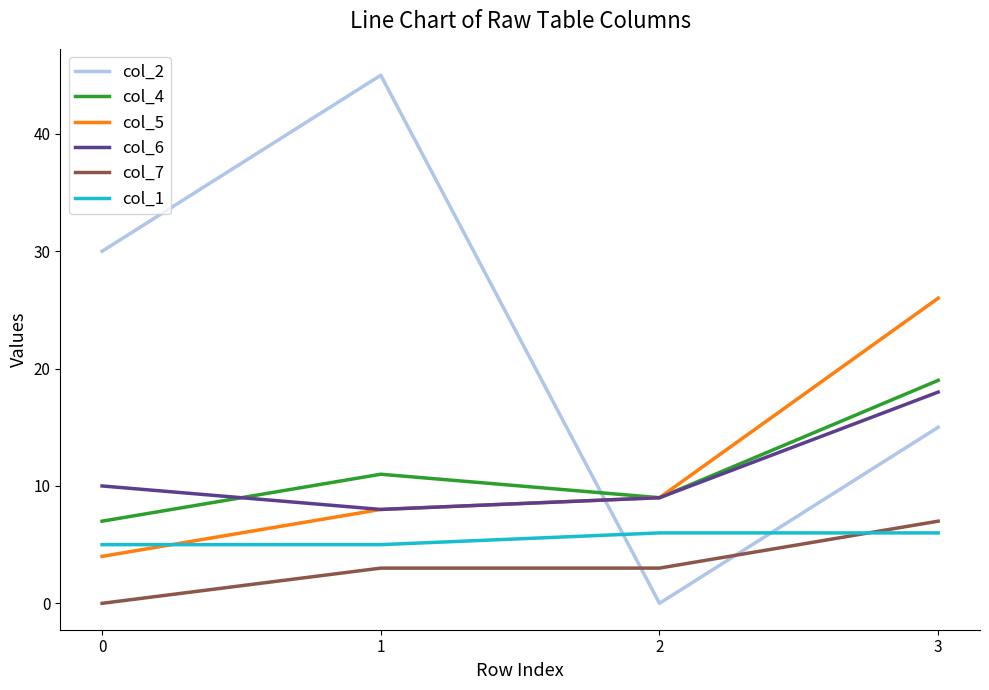

Is the value of col_6 at 1 greater than the value of col_1 at 2?

Yes